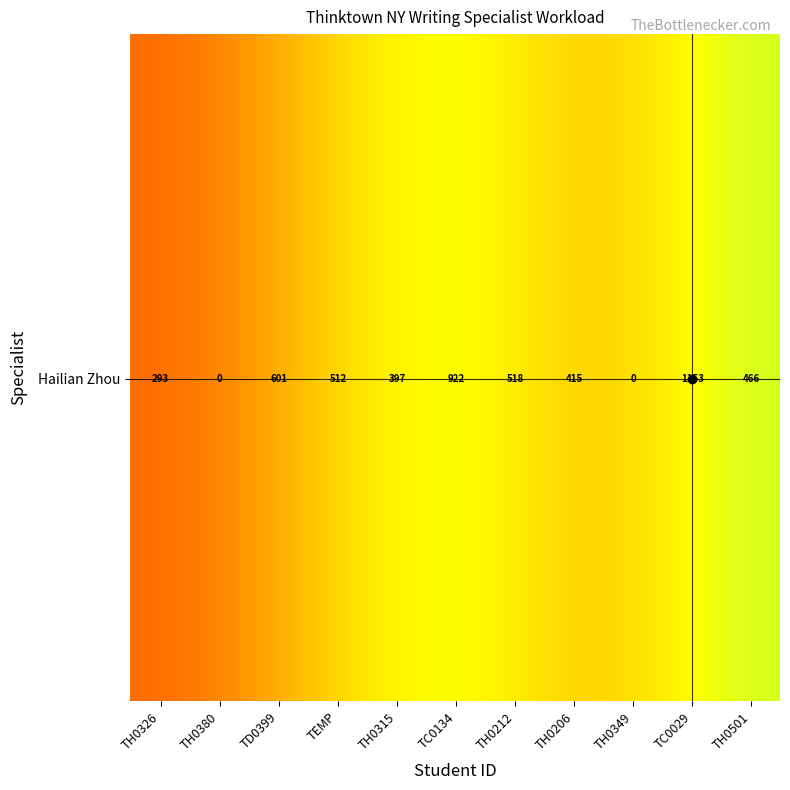

What is the sum of the values at TH0501 and TEMP?

978